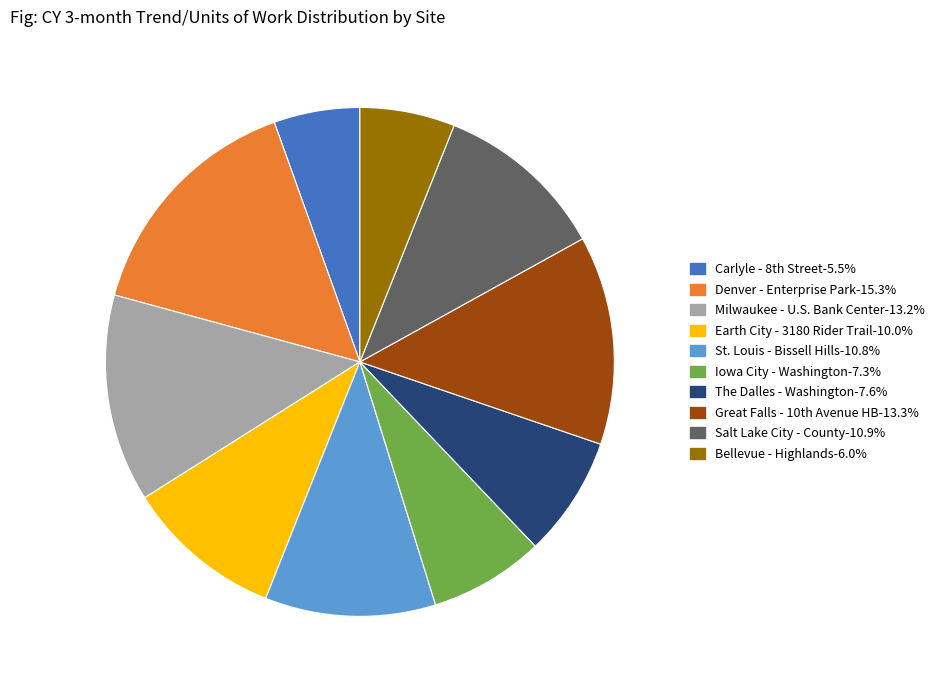

Is there a majority slice in this chart?

No